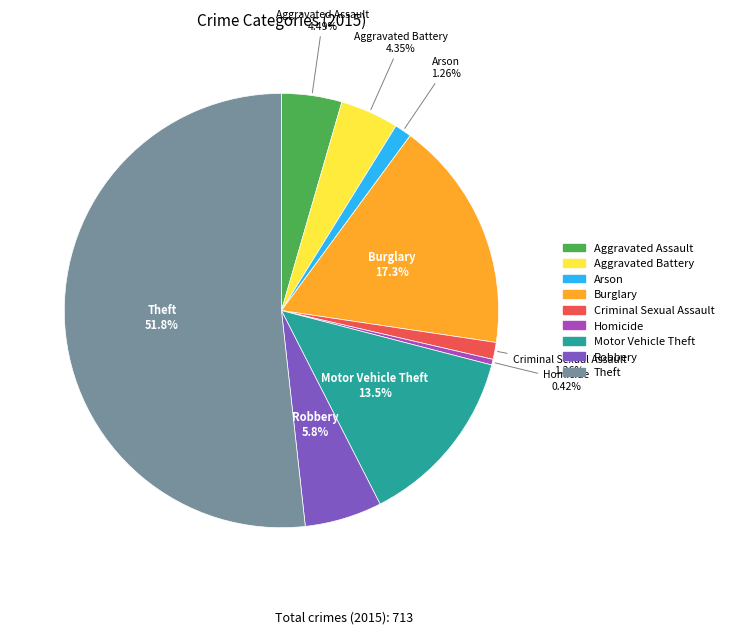

To the nearest percent, what is the difference between the Arson and Burglary slice percentages?

16%